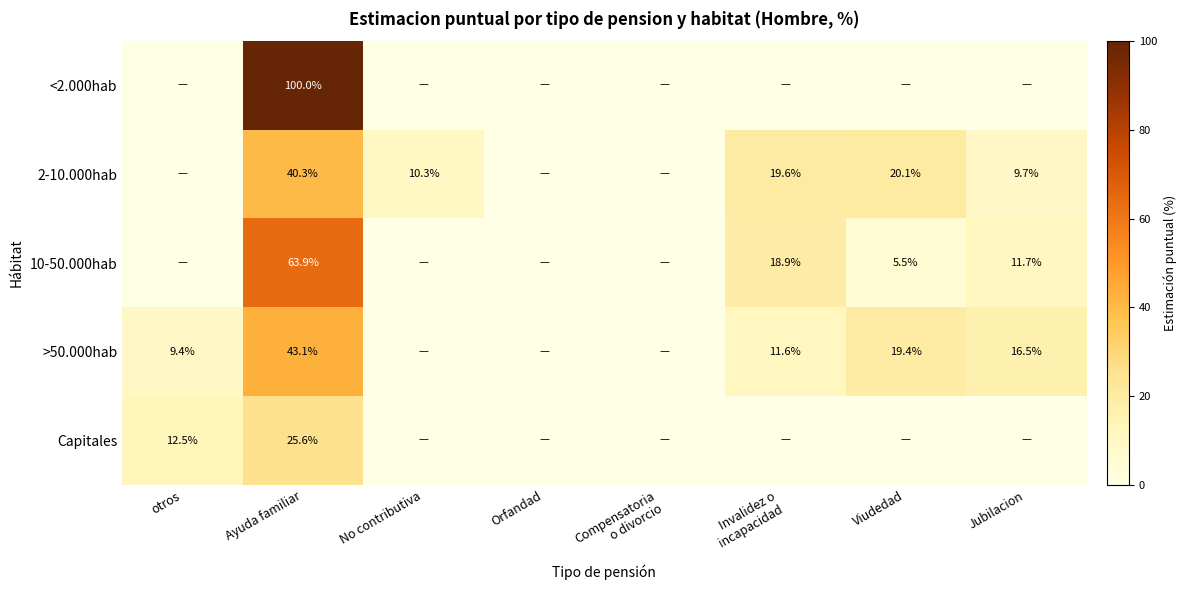

The Capitales series shows 12.5 at otros. True or false?

True